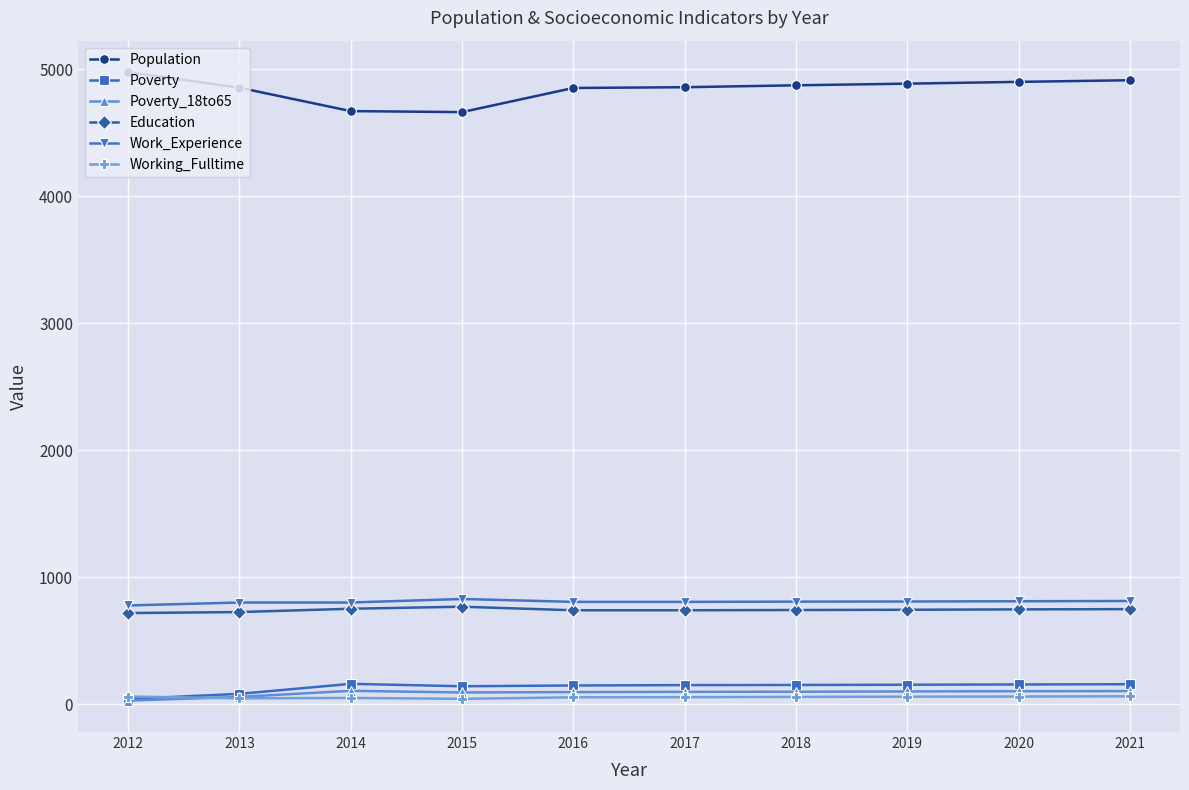

The value of Work_Experience at 2016 is 310. True or false?

False